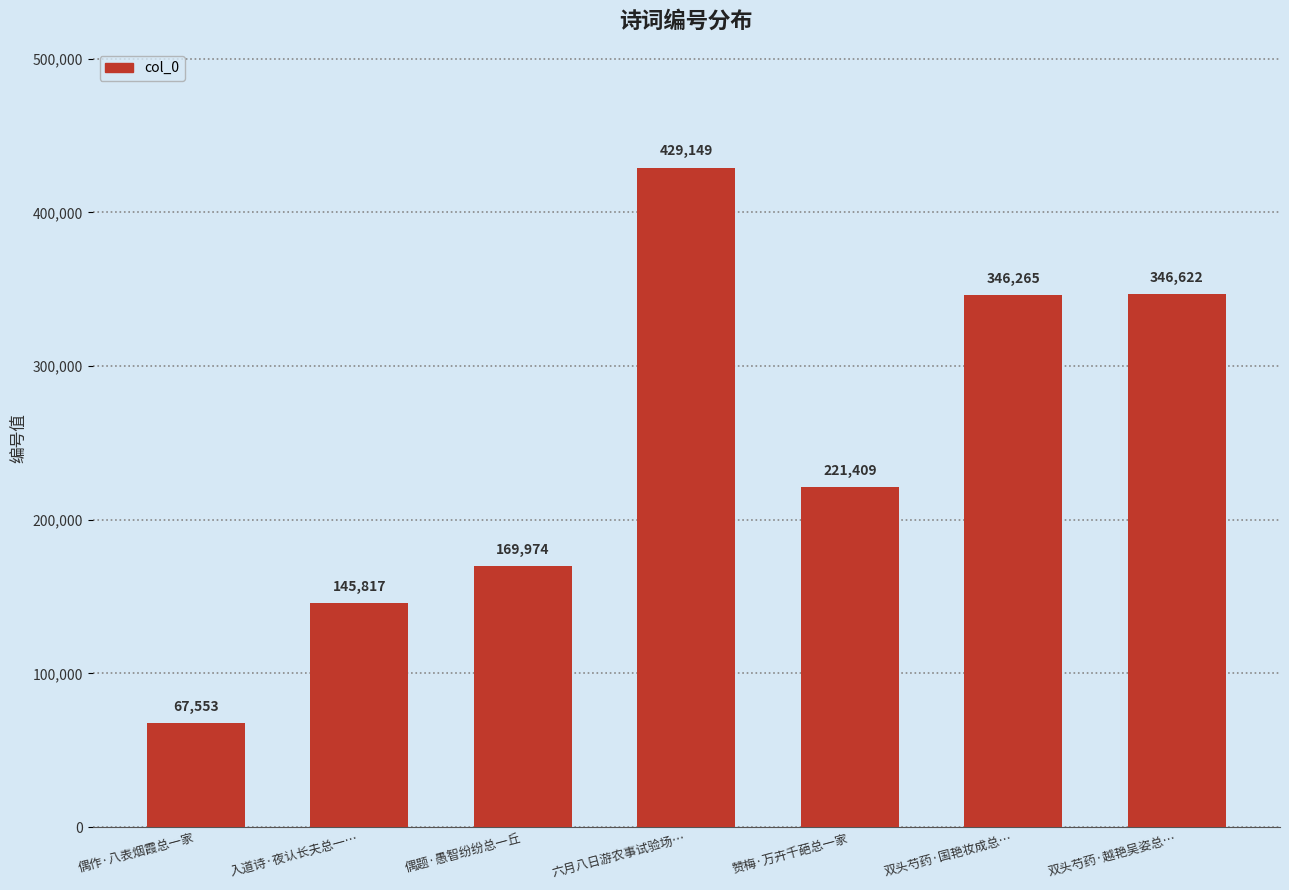

Which has a higher value, 入道诗·夜认长夫总一… or 赞梅·万卉千葩总一家?

赞梅·万卉千葩总一家